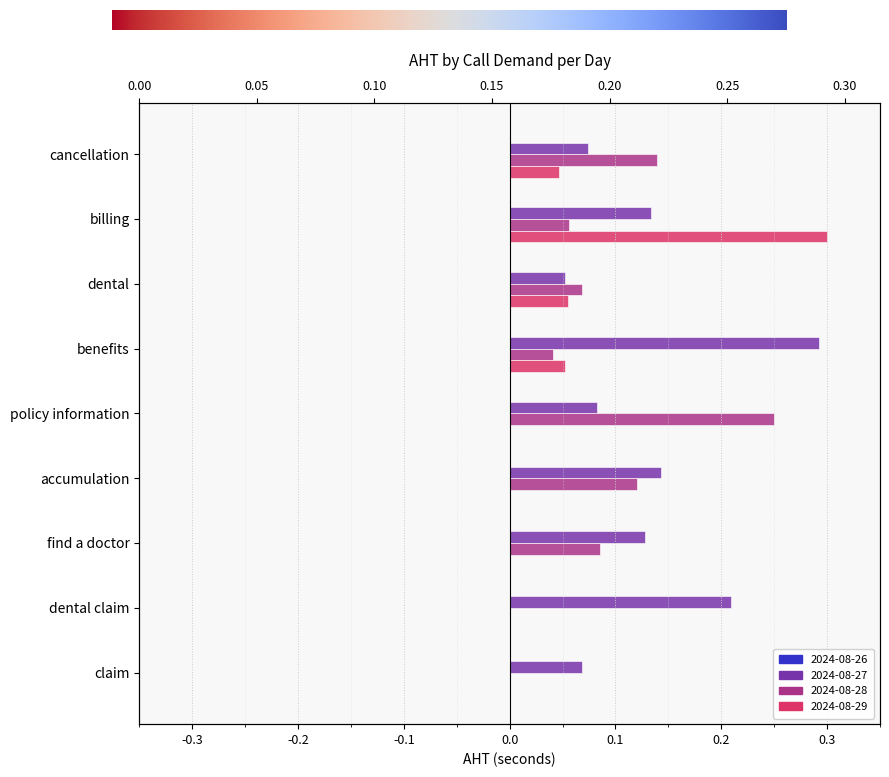

True or false: 2024-08-28 has a value of 0.4 at policy information.

False